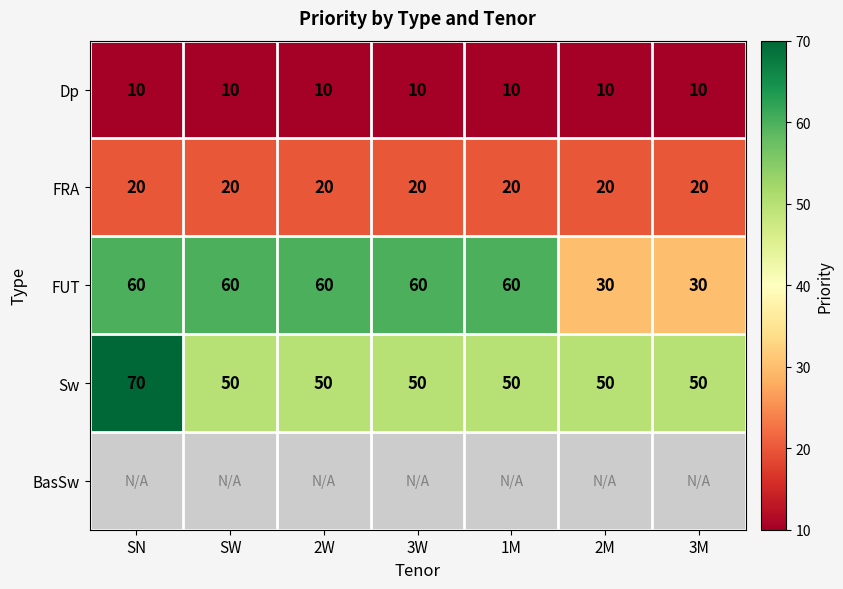

What is the lowest value of the FRA series?

20